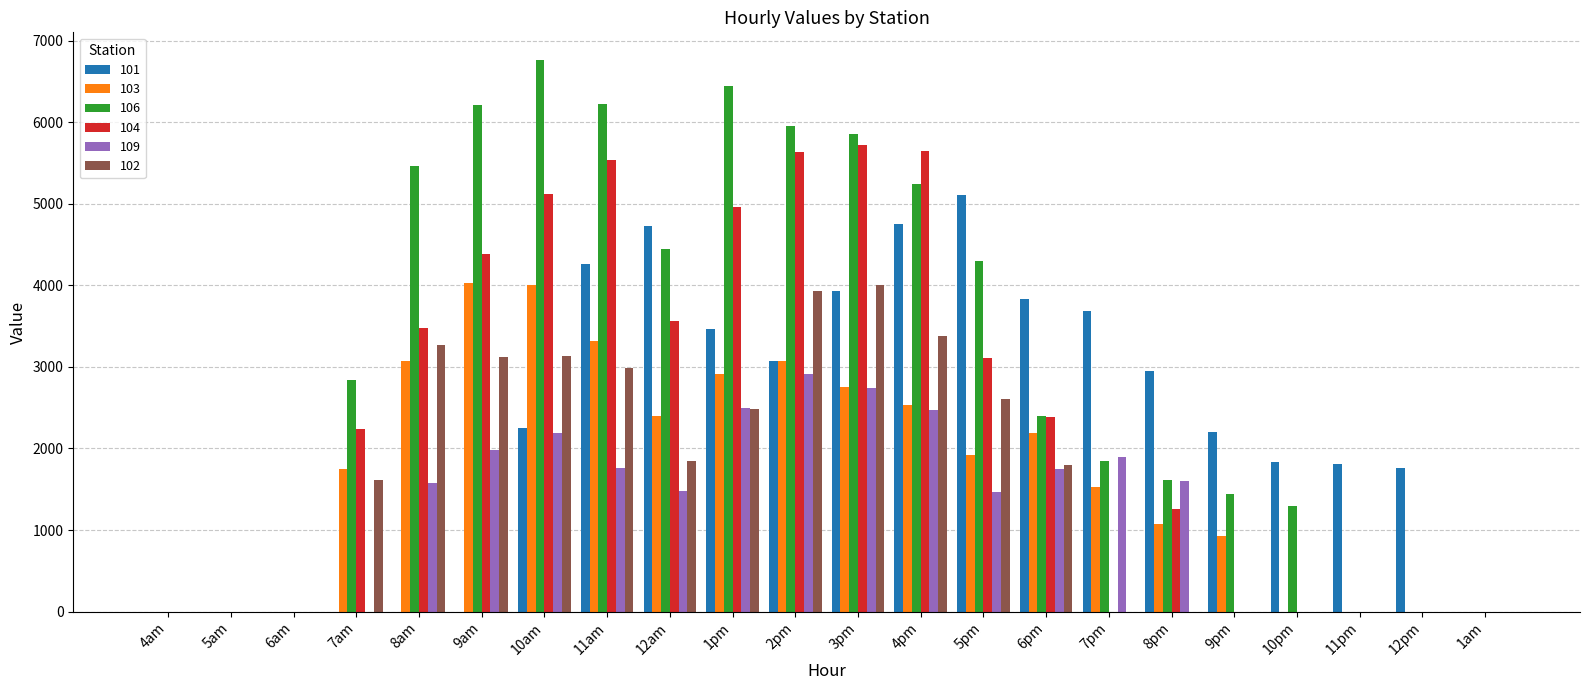

Which series has the largest total across all categories?

106